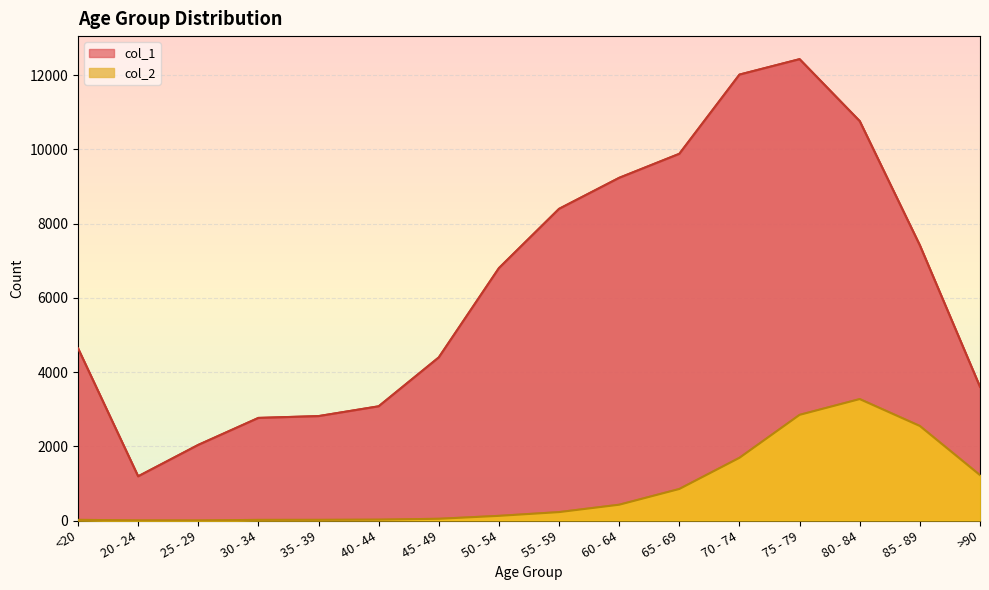

What is the spread (max minus min) of values at 40 - 44?

3054